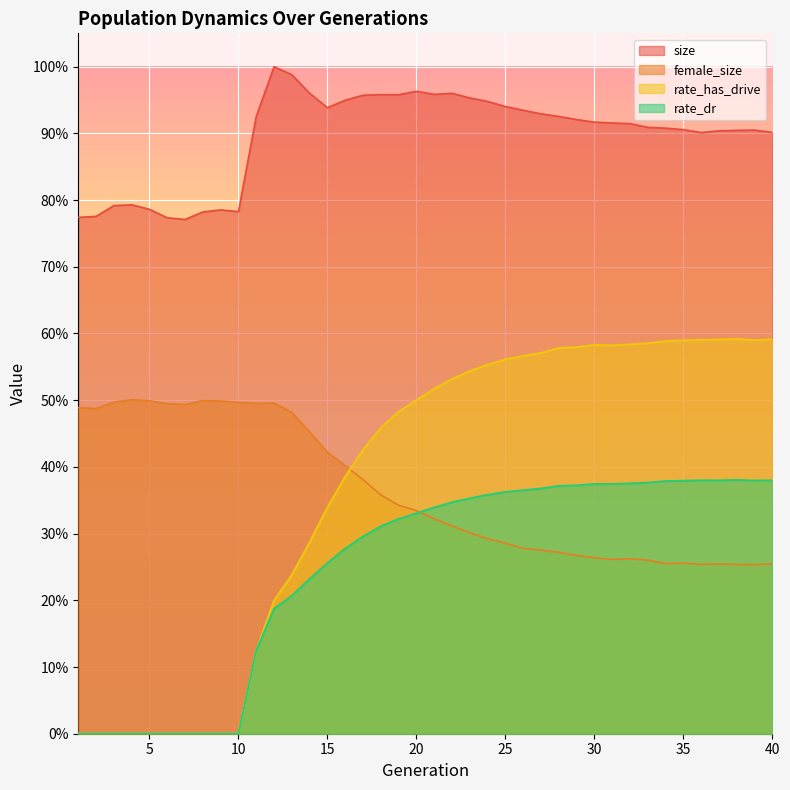

True or false: female_size has more than 0 points higher than both neighbors.

True